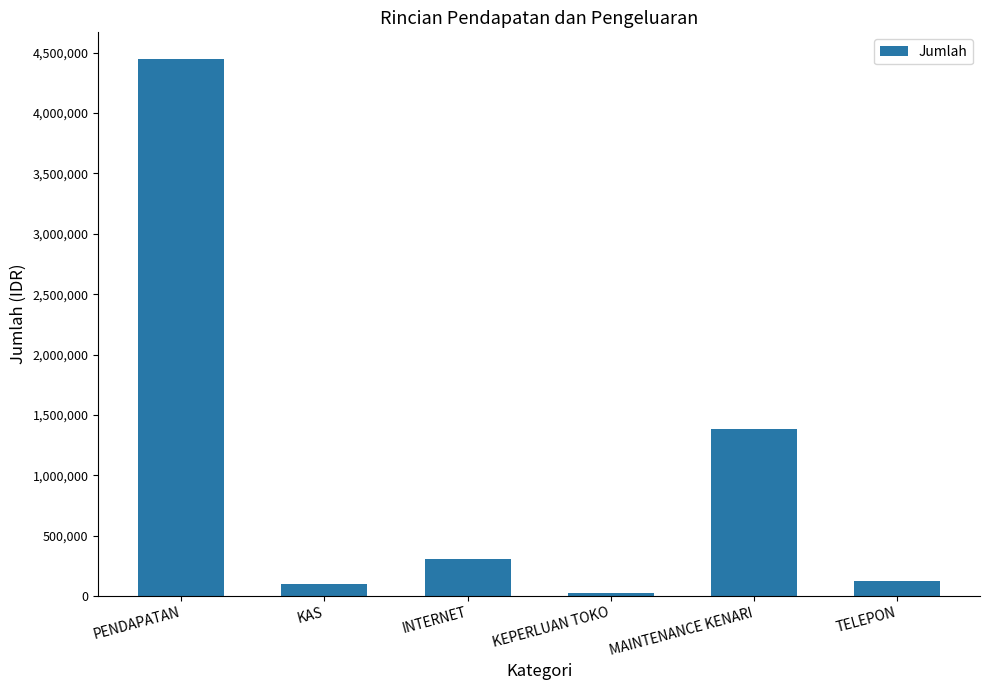

What is the sum of the values at KAS and PENDAPATAN?

4547000